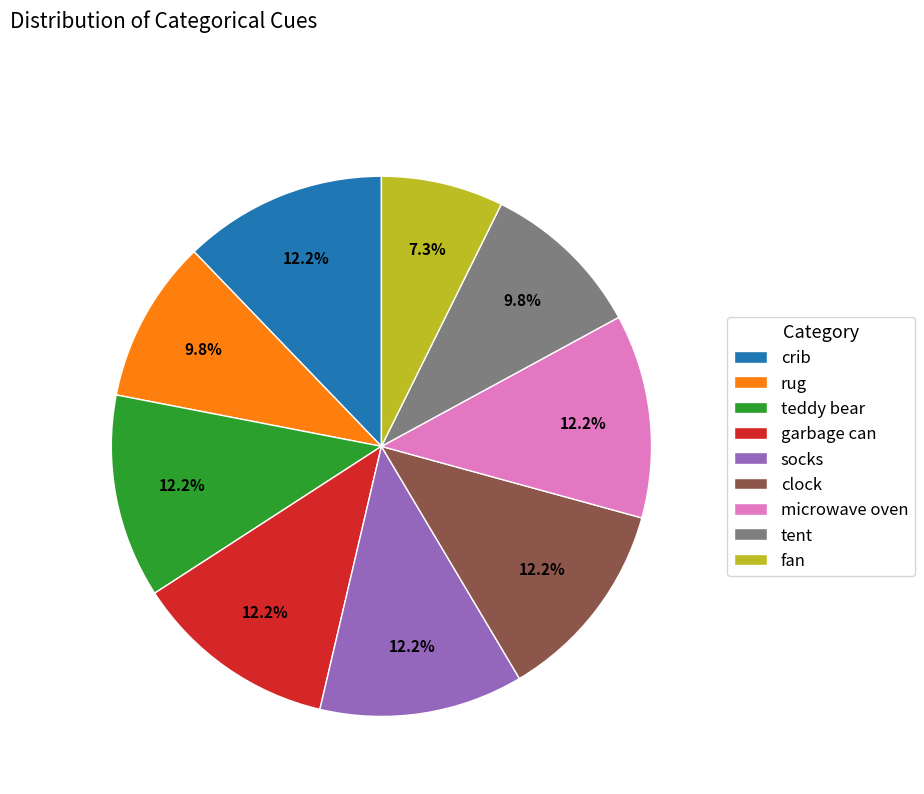

To the nearest percent, what portion does crib represent?

12%